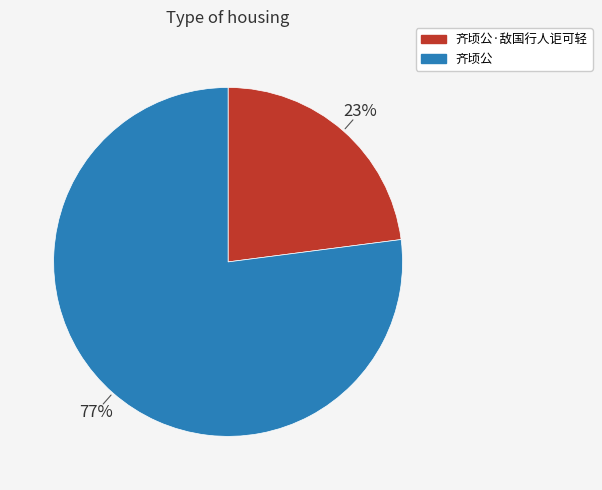

Is it true that 齐顷公 is 85% of the pie?

False